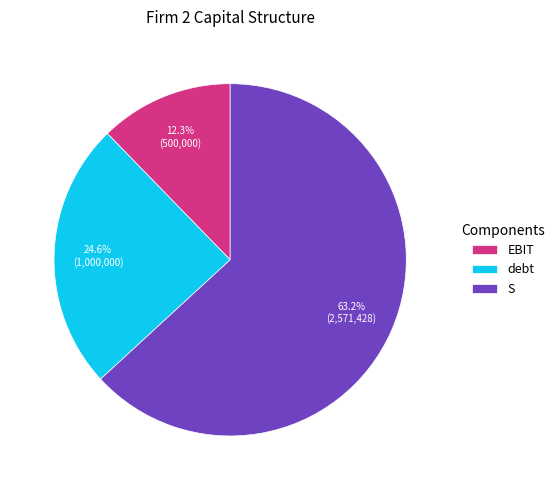

What is the largest slice in the pie chart?

S